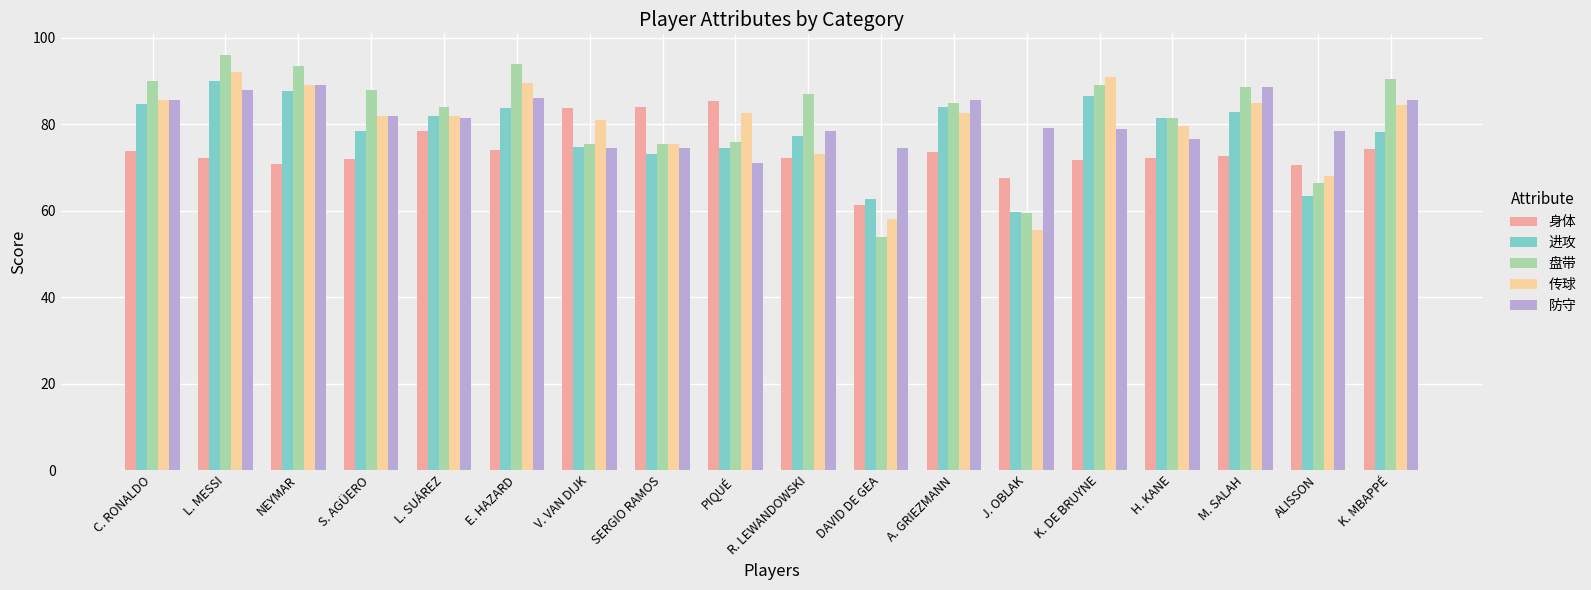

Which series has the widest spread of values?

盘带